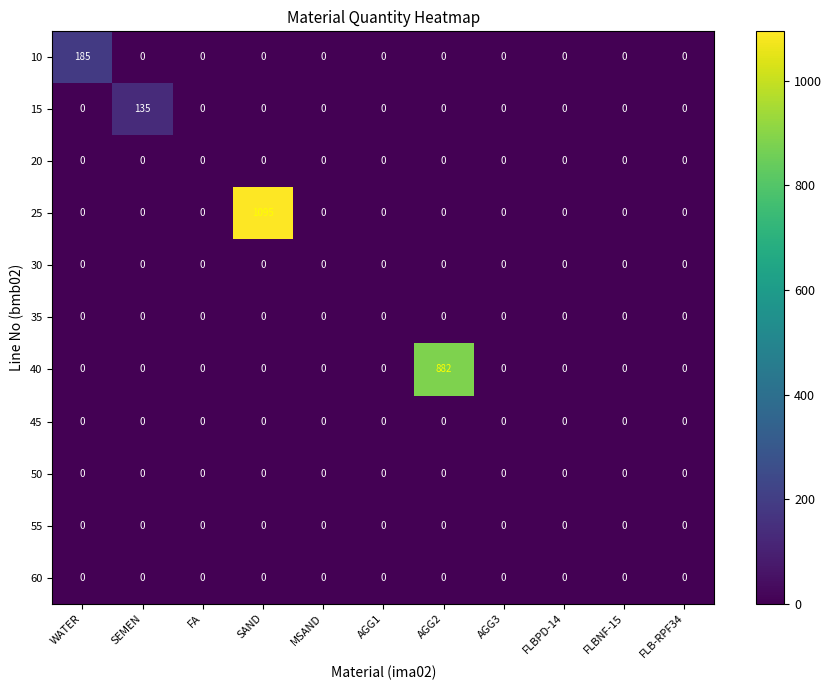

At how many categories does at least one series exceed 913?

1